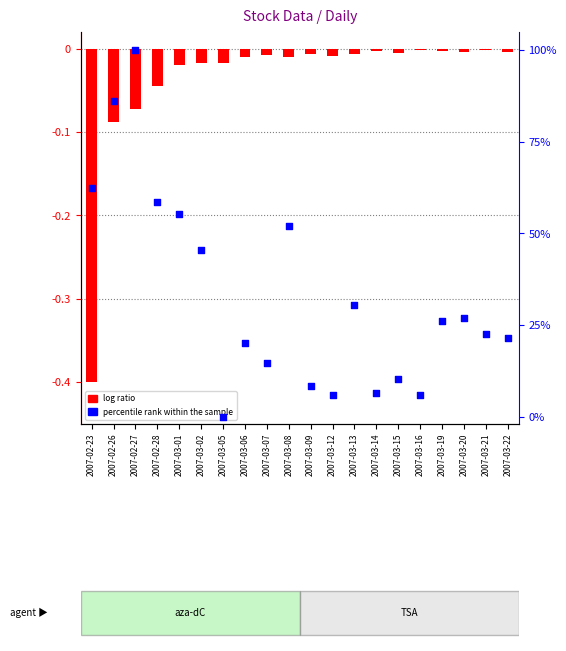

What is the total value across all series at 2007-03-01?

55.3